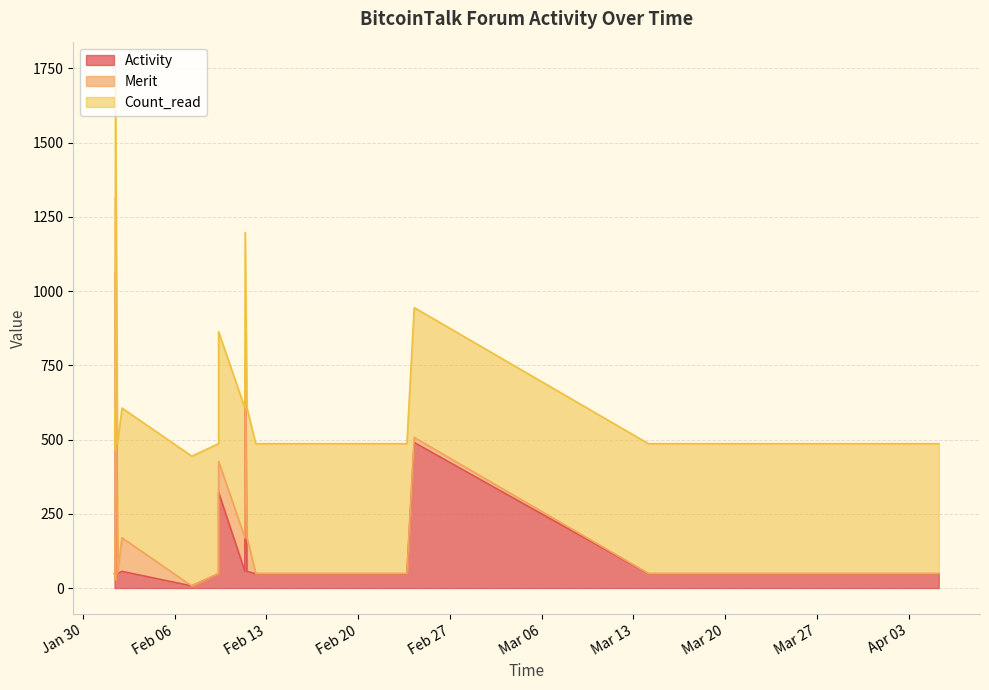

What value does the Count_read series have at 2018-02-01 23:53:35?

437